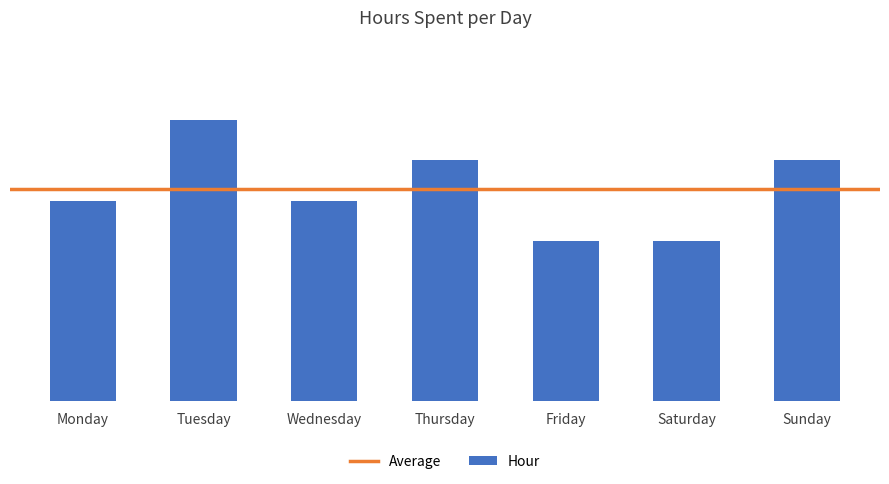

What is the value of the 5th bar from the left?

4